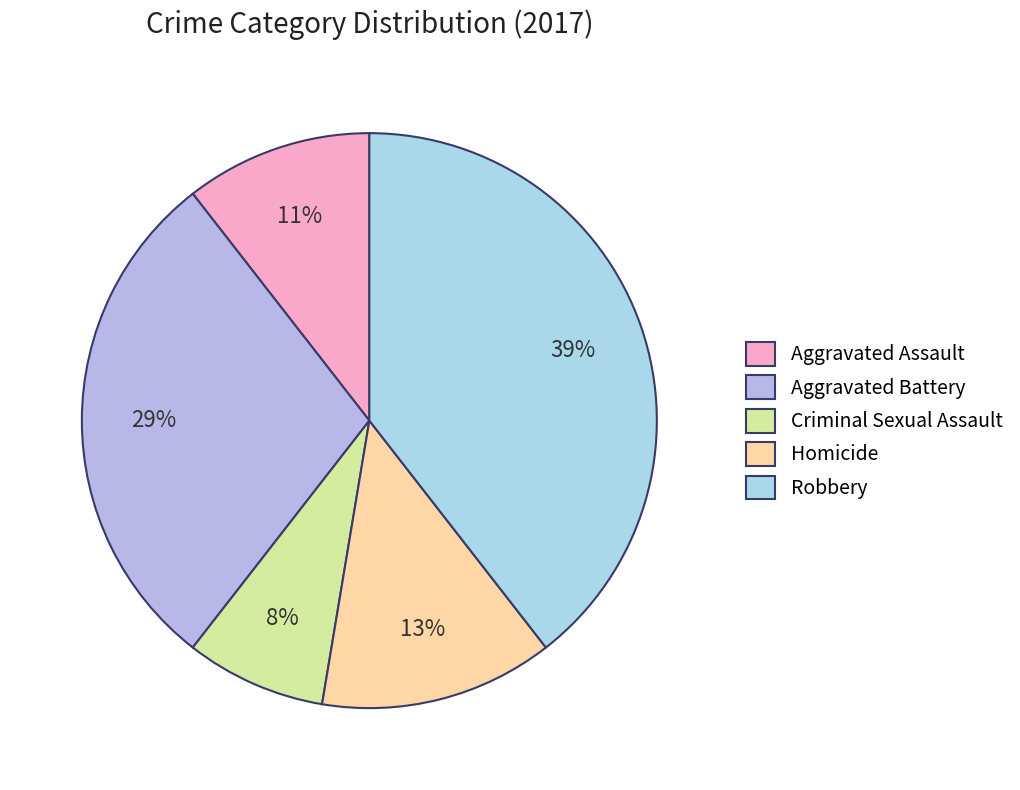

Which slice is the smallest?

Criminal Sexual Assault